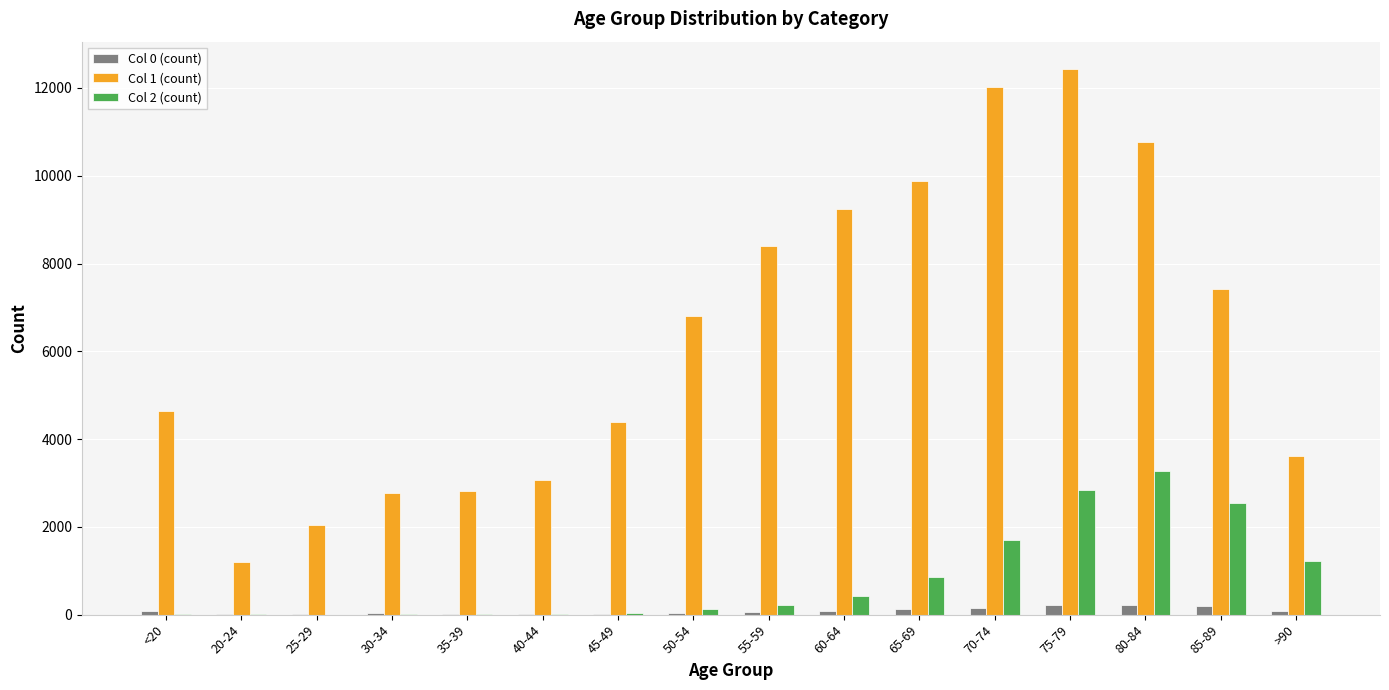

Which category has the highest value in the Col 2 (count) series?

80-84